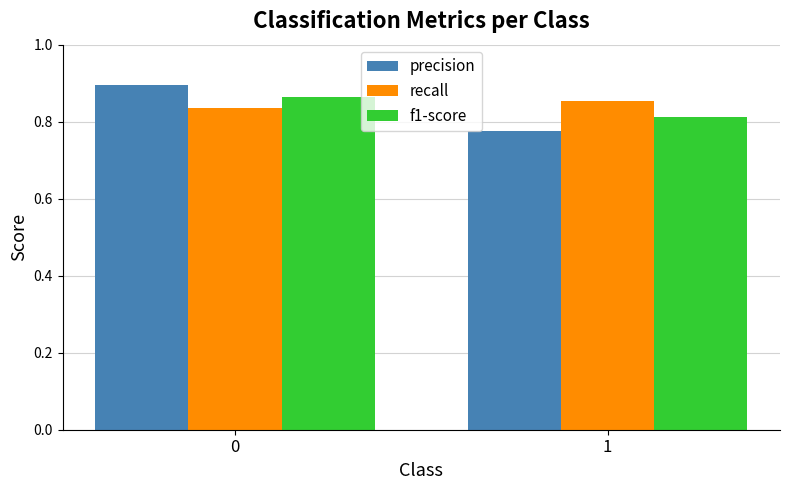

Rank the series by their maximum value, from highest to lowest.

precision, f1-score, recall